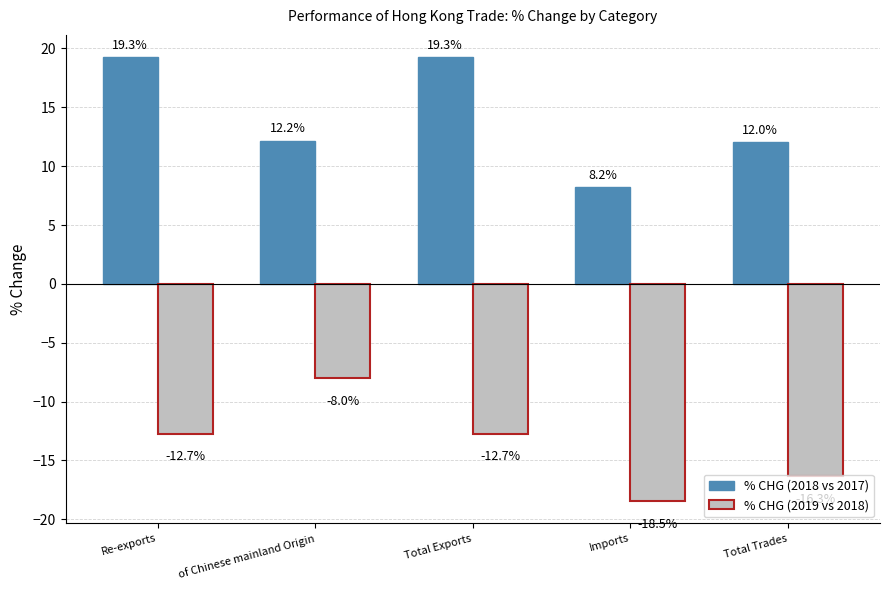

Rank the series by their average value, from highest to lowest.

% CHG (2018 vs 2017), % CHG (2019 vs 2018)